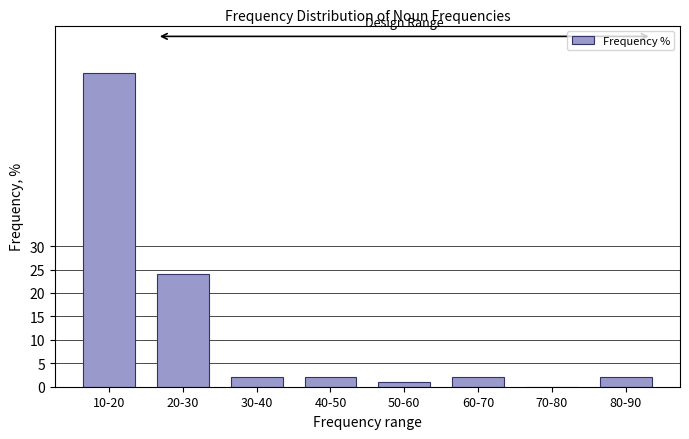

Reading left to right, list all the values displayed in this chart.

10-20=67	20-30=24	30-40=2	40-50=2	50-60=1	60-70=2	70-80=0	80-90=2